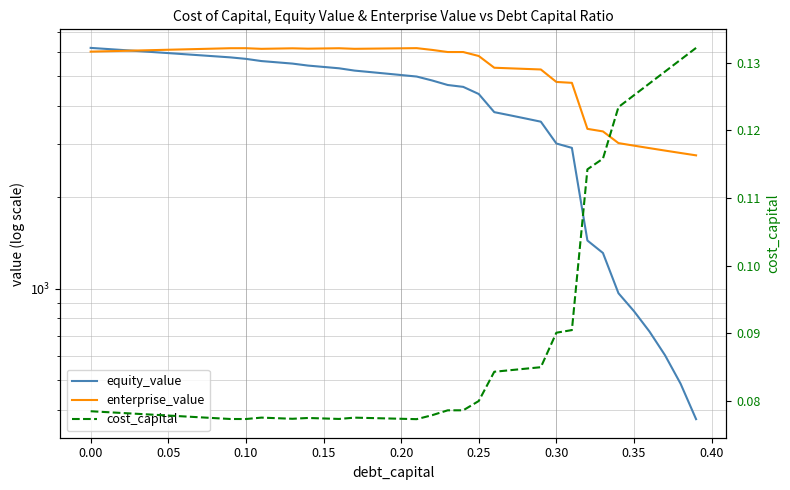

Which series has the largest total across all categories?

enterprise_value